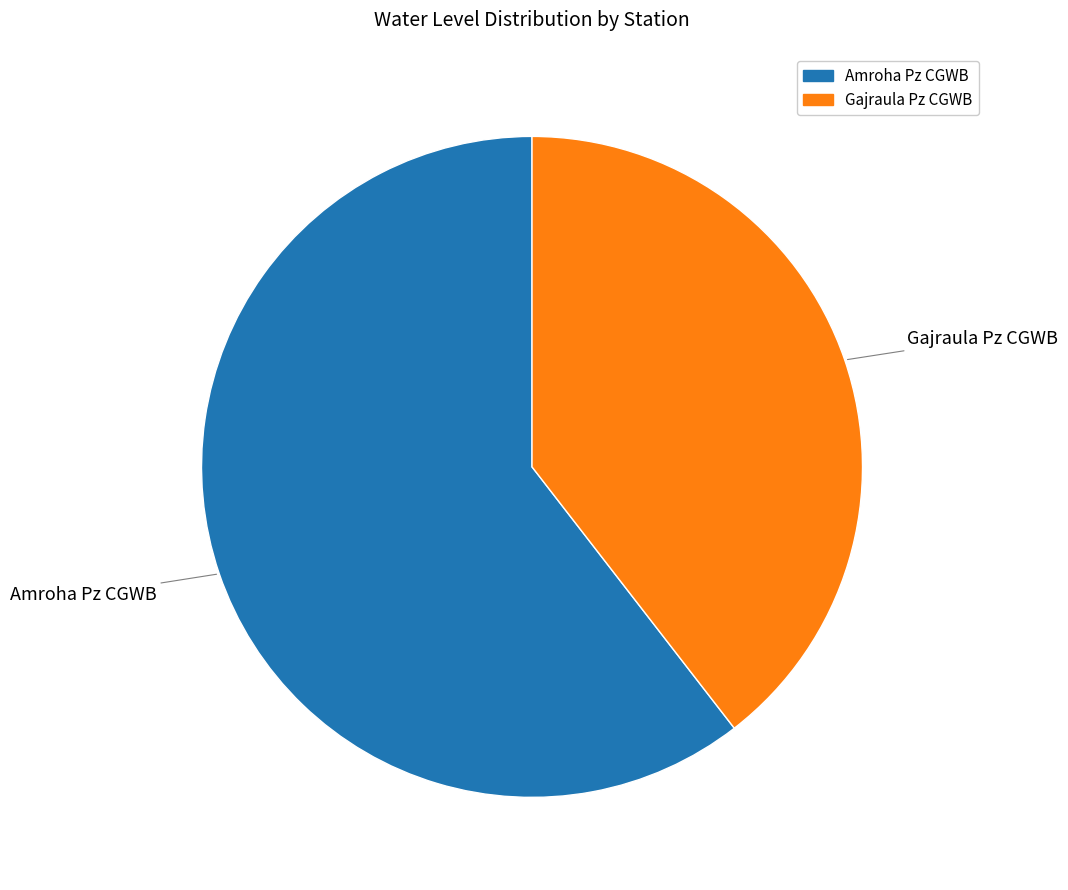

Is the sum of Gajraula Pz CGWB and Amroha Pz CGWB greater than half?

Yes